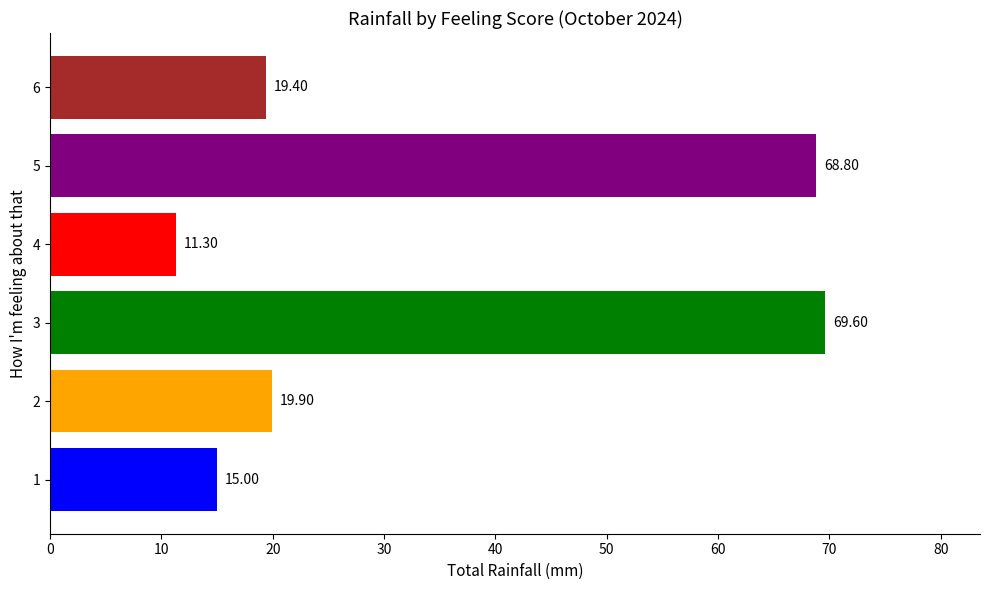

Are the bars horizontal?

Yes